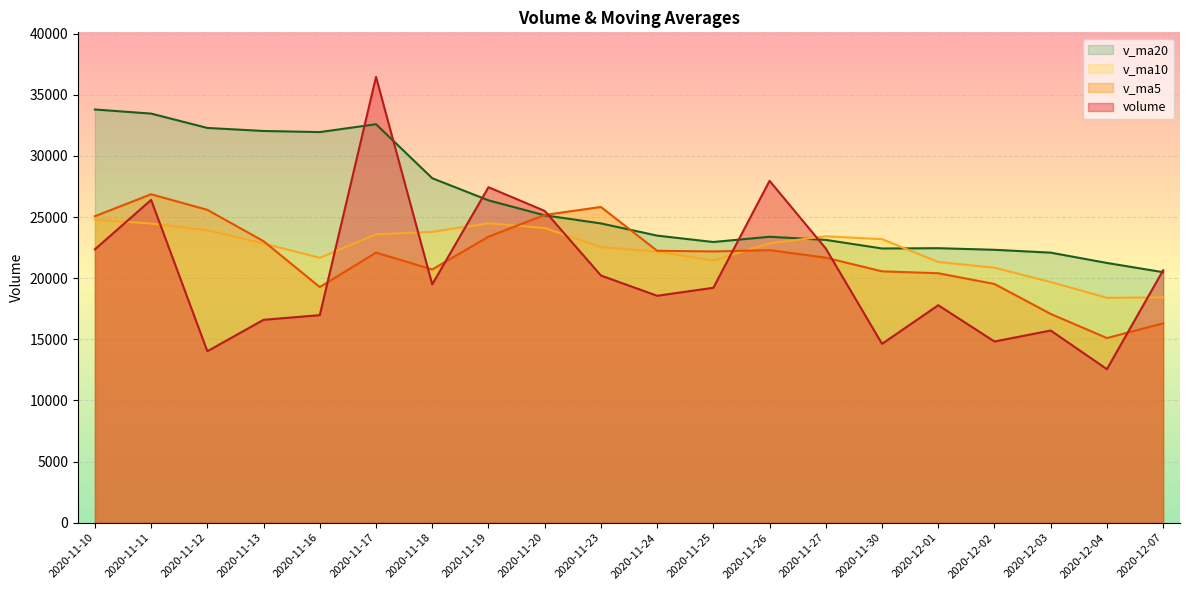

What are all the series names shown in the legend?

v_ma20, v_ma10, v_ma5, volume